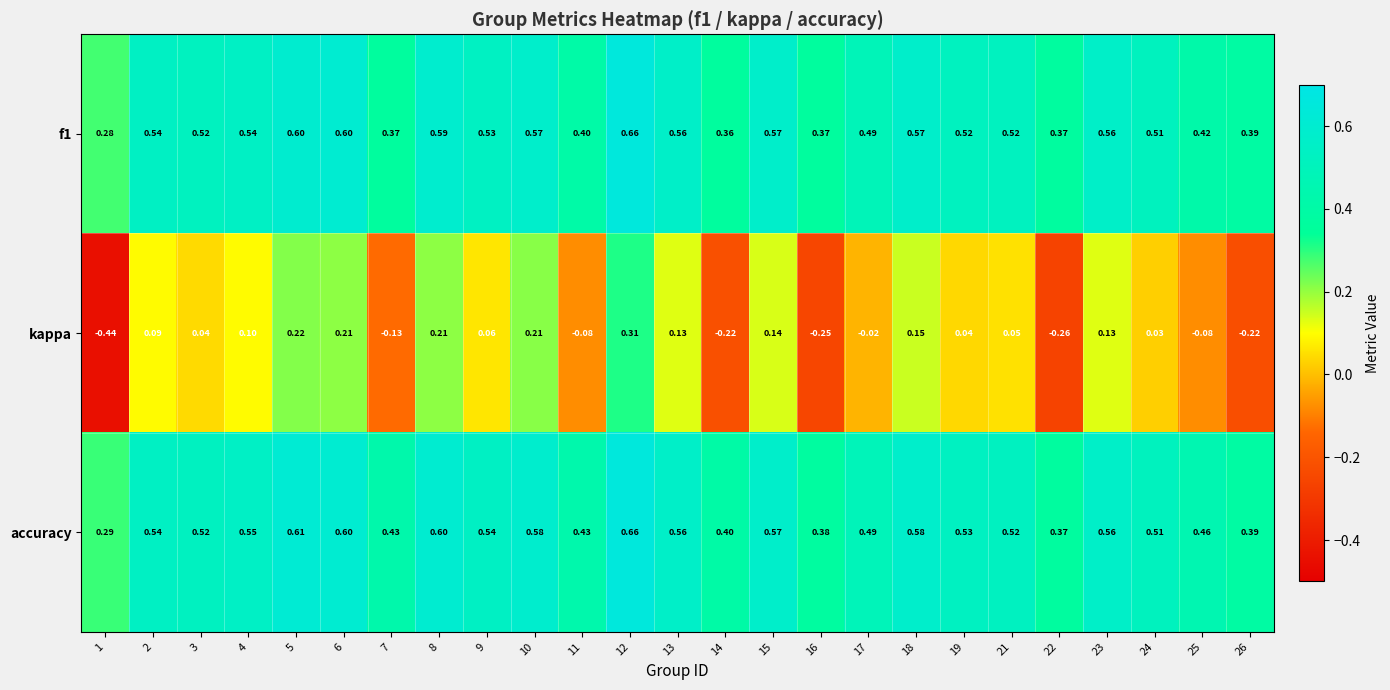

Which series has the largest total across all categories?

accuracy